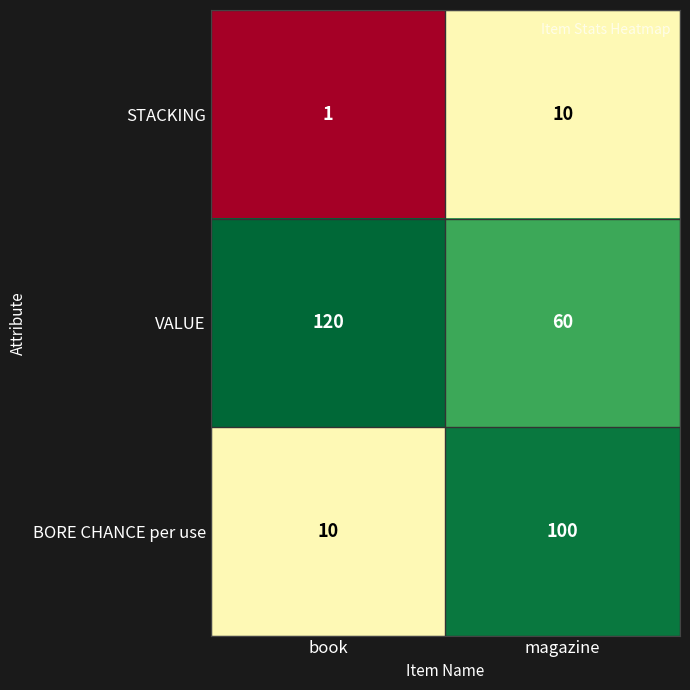

What value does the VALUE series have at magazine?

60